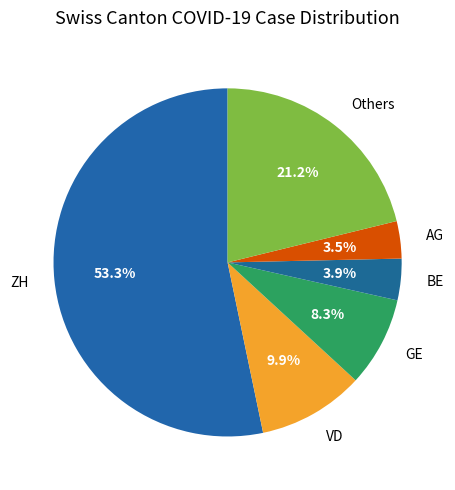

How many segments does this pie chart have?

6